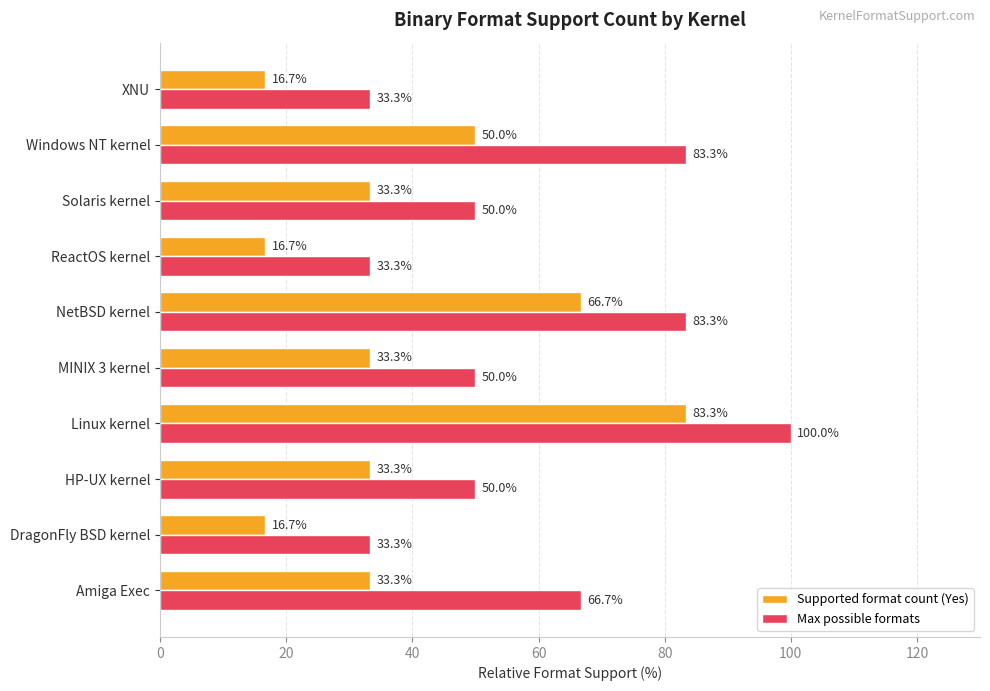

What is the difference between the maximum and minimum values in the Supported format count (Yes) series?

66.7